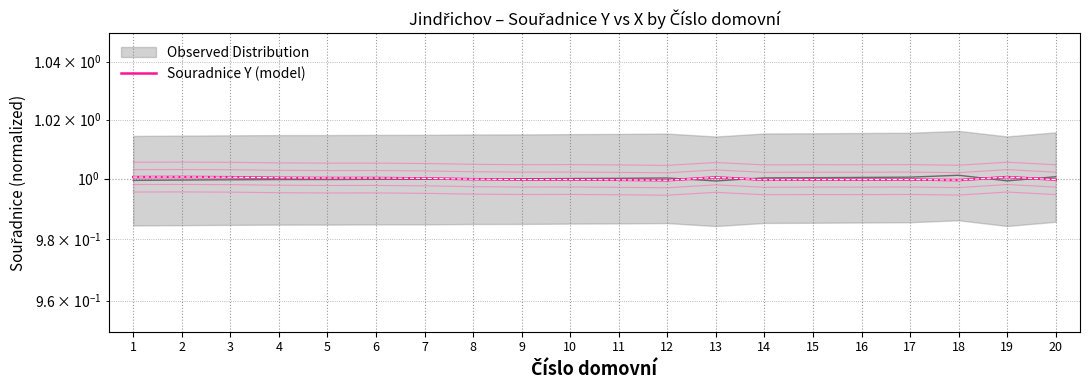

Between 5 and 6, which is larger?

6